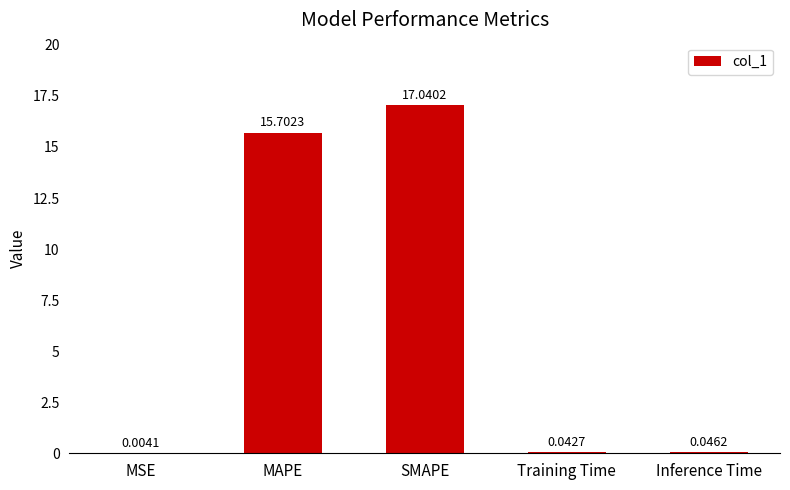

At which category does the chart reach its peak across all series?

SMAPE